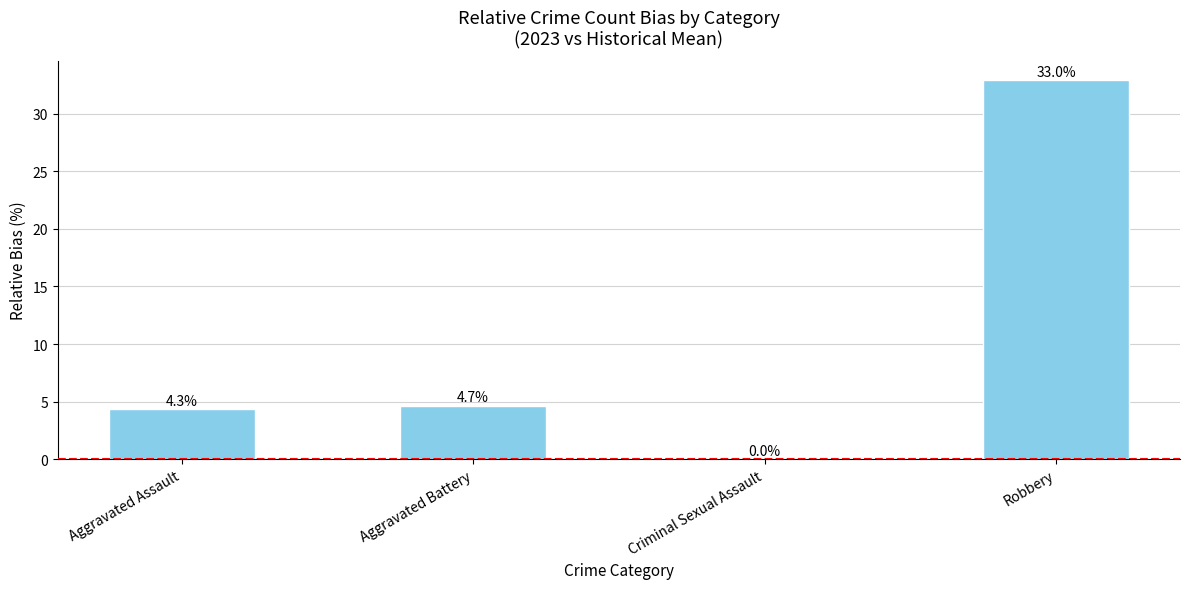

The value at Aggravated Battery is 4.7. True or false?

True